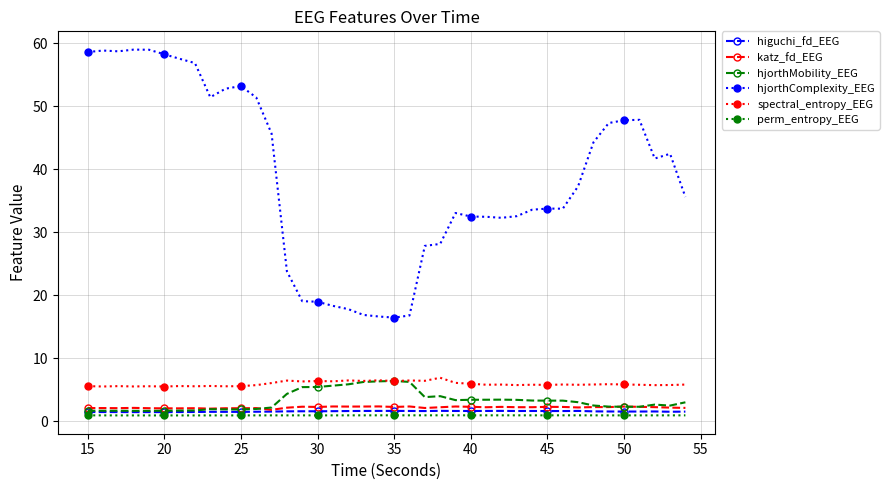

Which series has the largest total across all categories?

hjorthComplexity_EEG